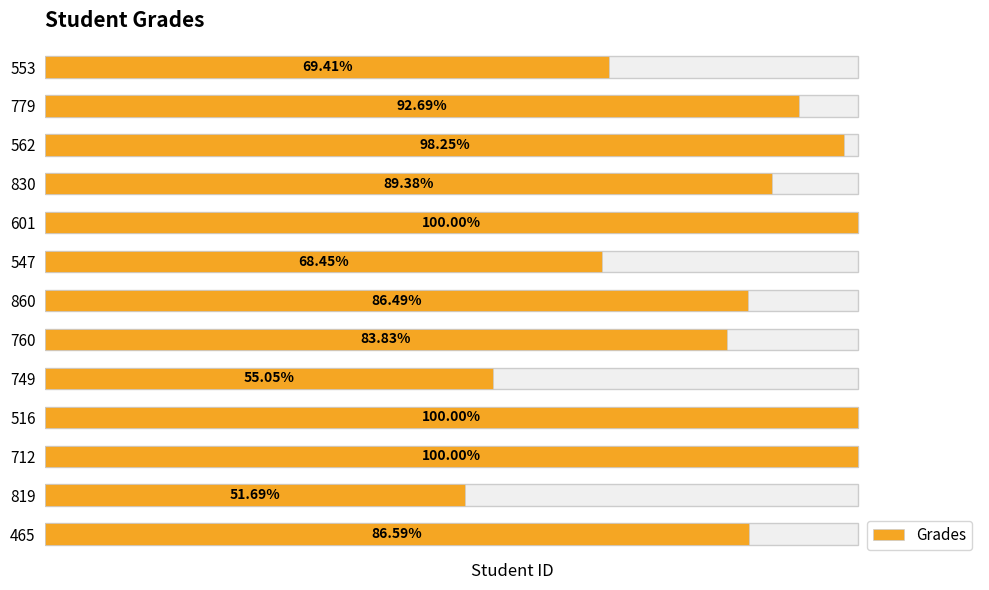

What is the smallest value displayed?

51.7